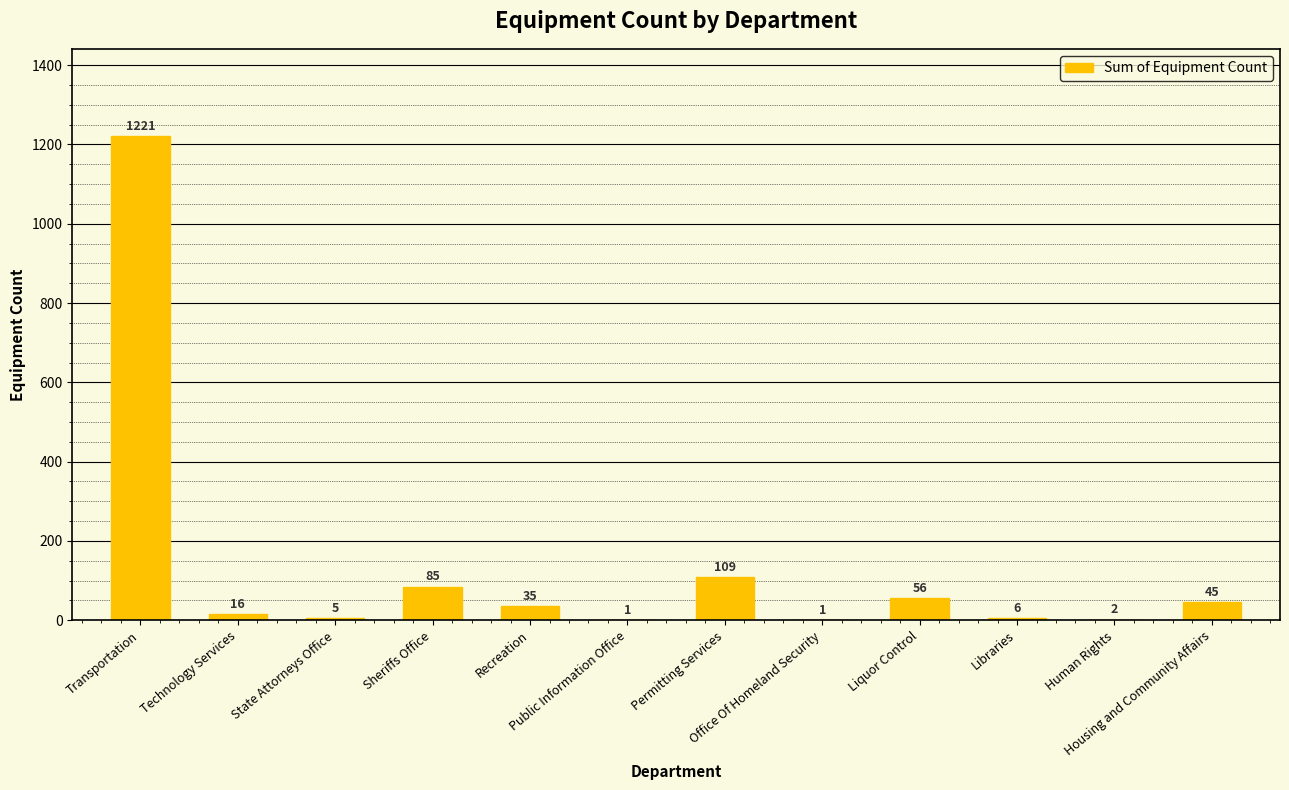

What is the sum of all values?

1582